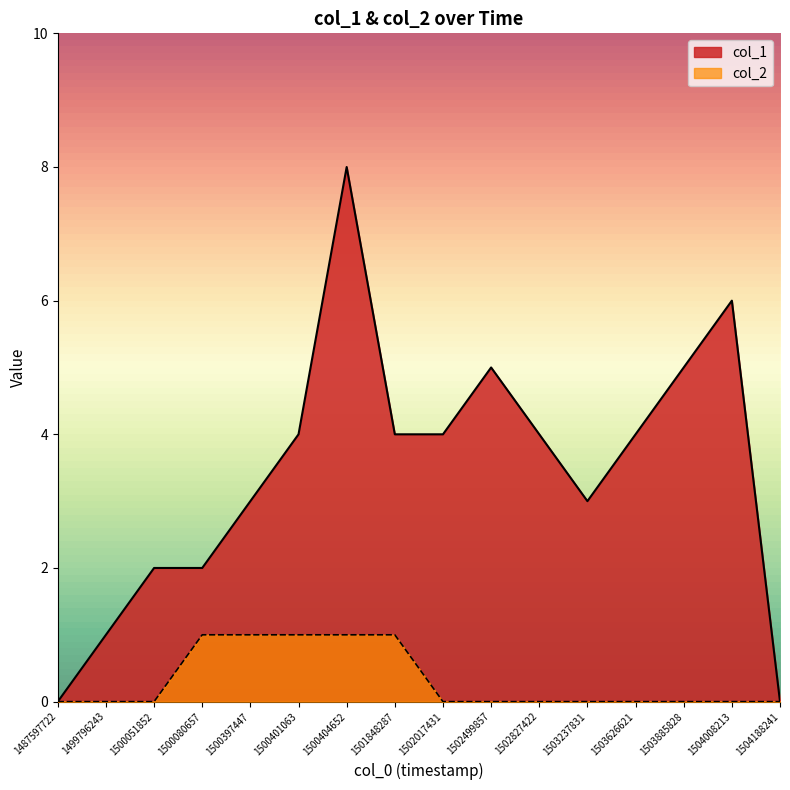

Which series has the widest spread of values?

col_1